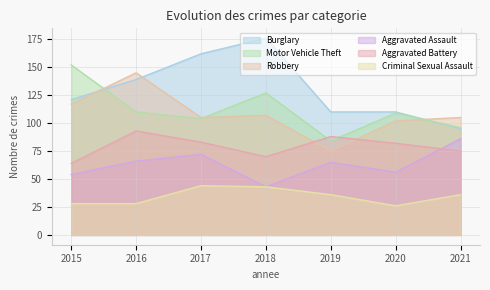

At which category is the sum across all series the highest?

2016